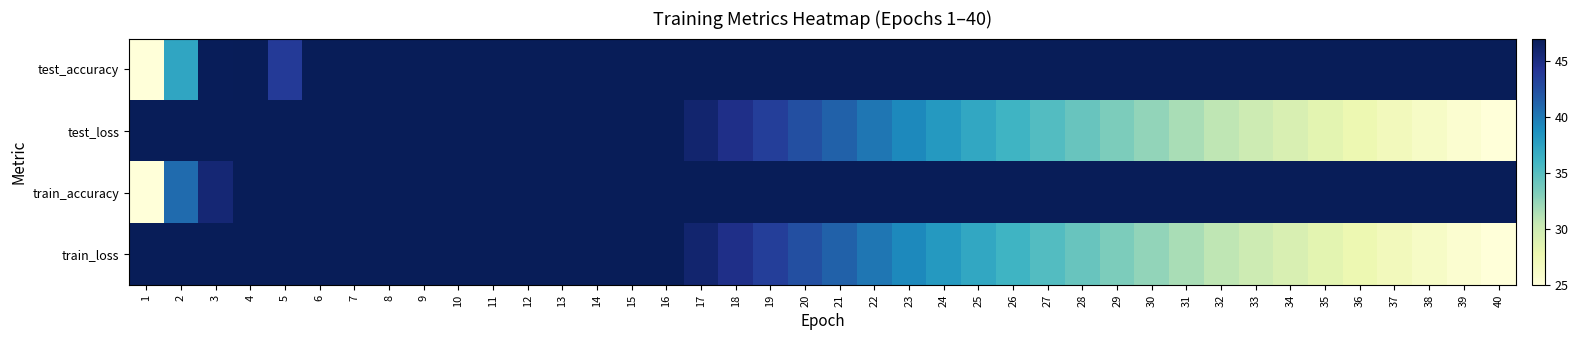

Which series has the largest total across all categories?

train_accuracy